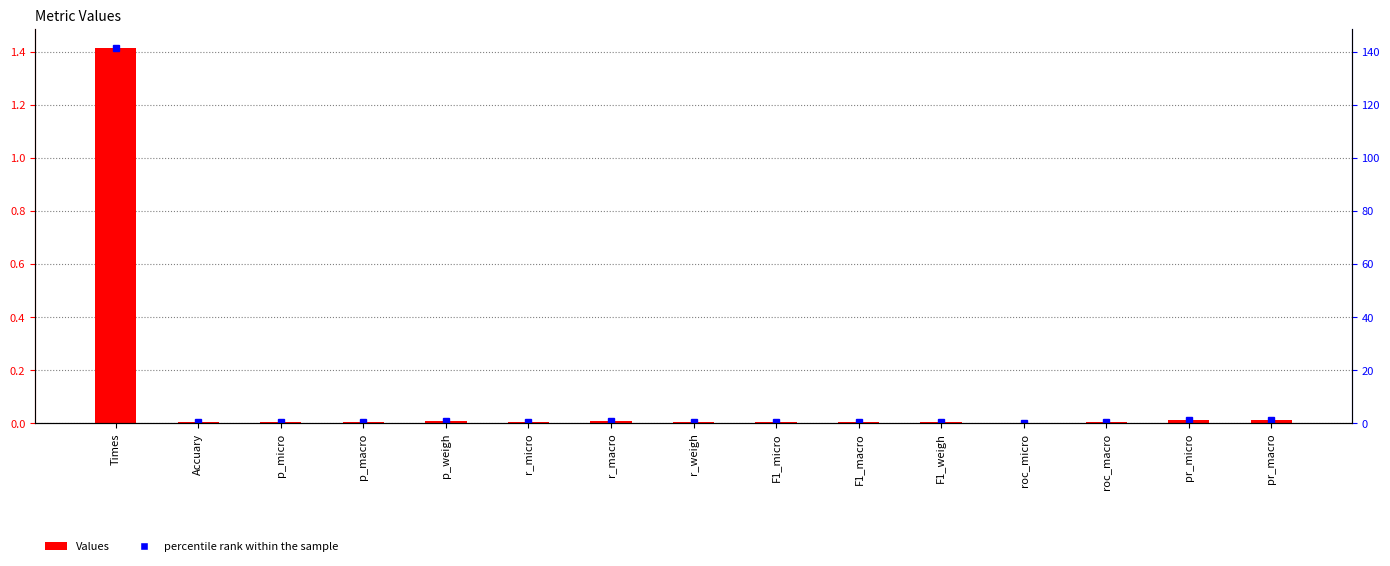

What is the label of the 13th bar from the right?

p_micro